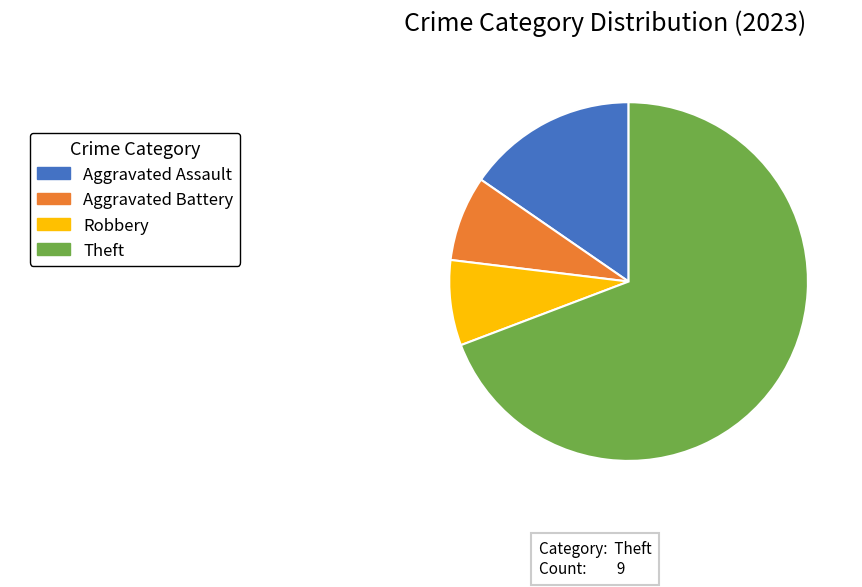

Is there a majority slice in this chart?

Yes